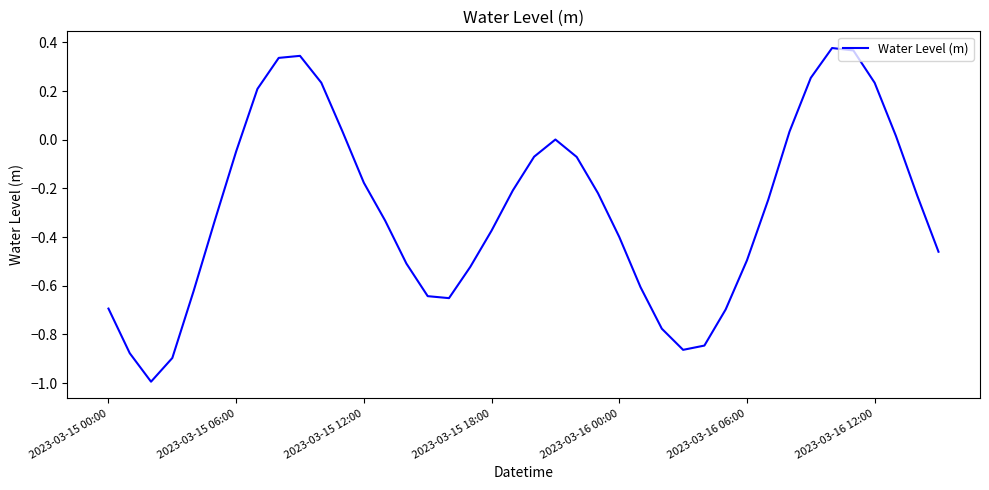

What is the smallest value displayed?

-1.0